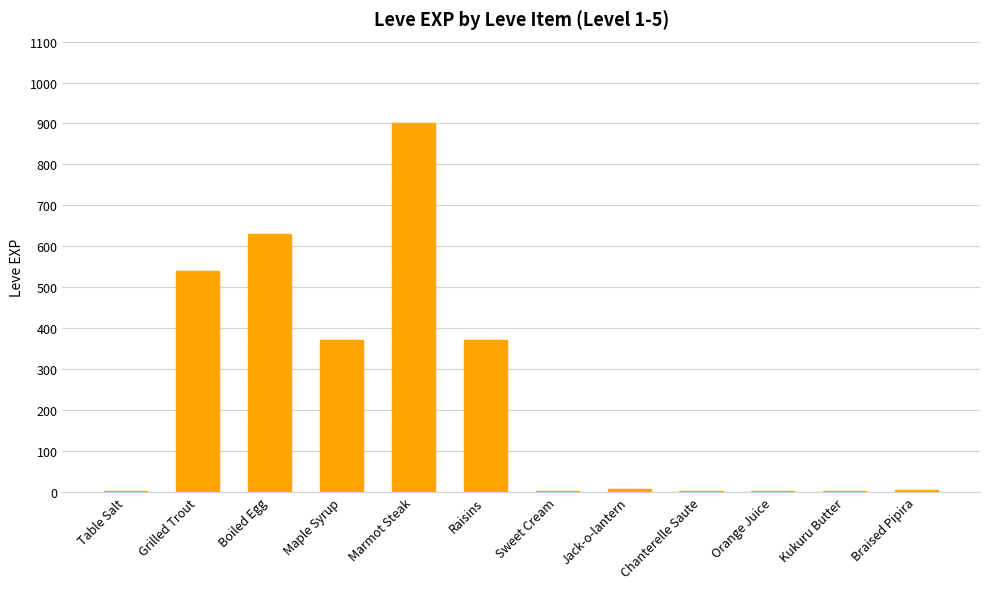

What value does the data have at Table Salt?

1